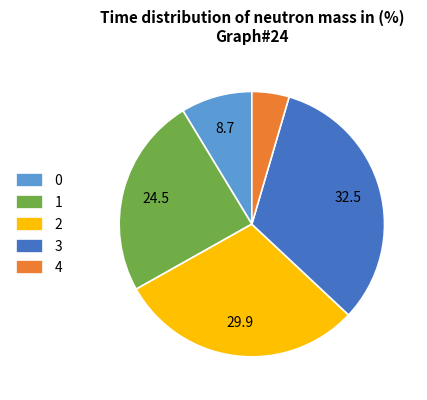

Which category has the smallest portion of the pie?

4